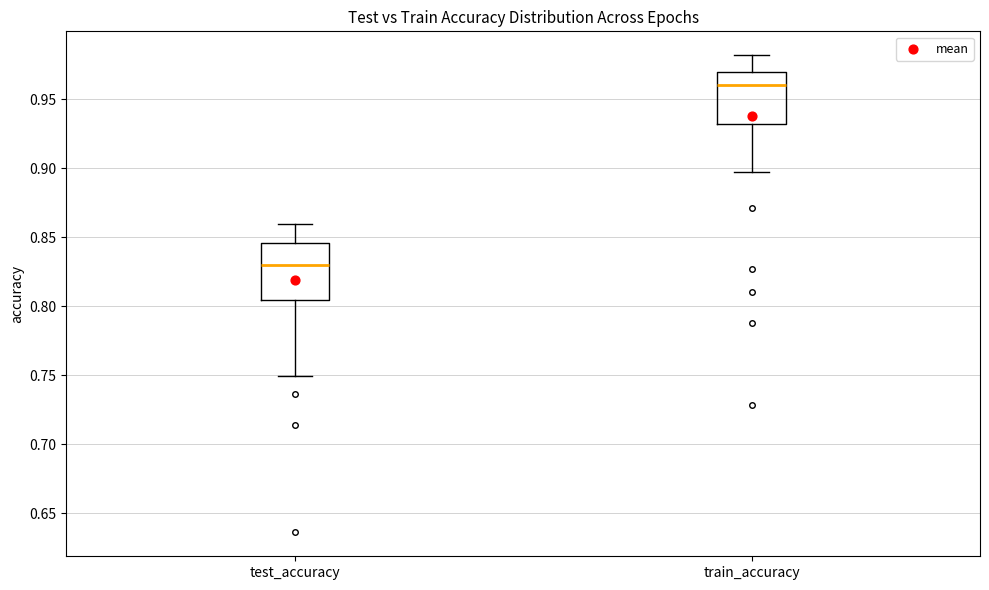

Reading left to right, read every box against the y-axis: the position of its median line, the range the box covers, and the ends of its whiskers. The values are not printed on the chart, so give them approximately, as read against the axis.

test_accuracy: median 0.830, box 0.805 to 0.845, whiskers 0.750 to 0.860
train_accuracy: median 0.960, box 0.930 to 0.970, whiskers 0.900 to 0.980